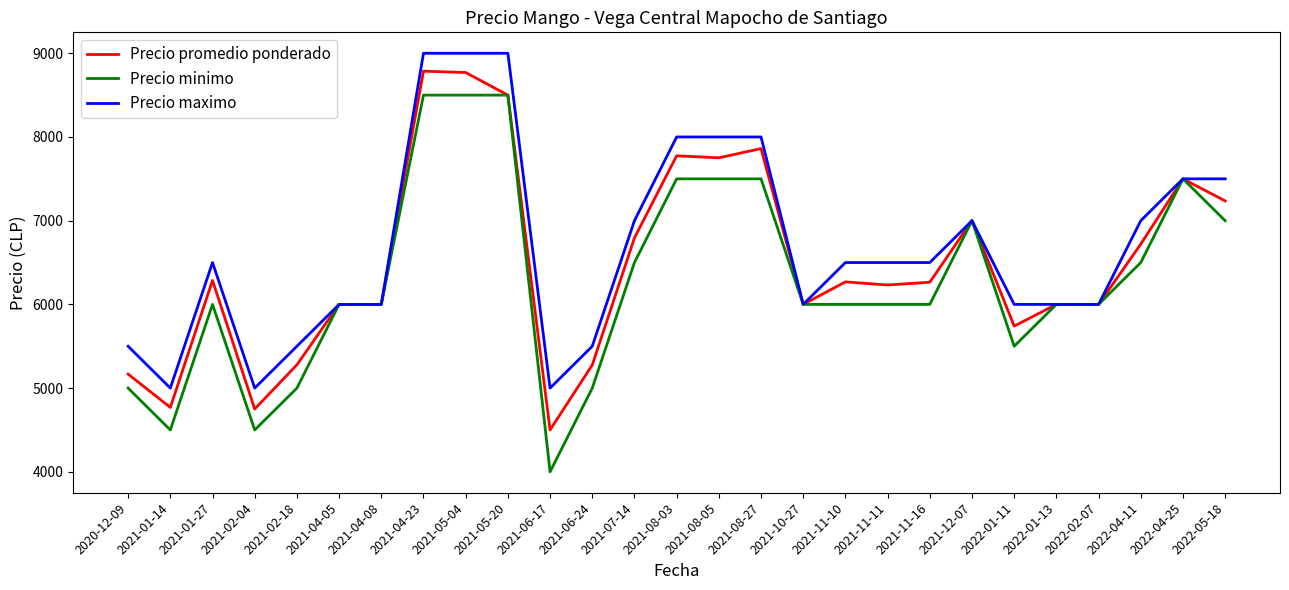

List the series in order of their overall mean, lowest first.

Precio minimo, Precio promedio ponderado, Precio maximo